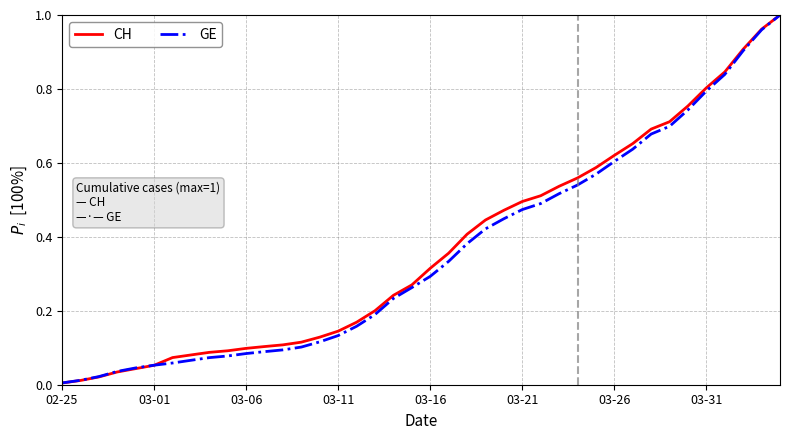

Which series has the widest spread of values?

CH